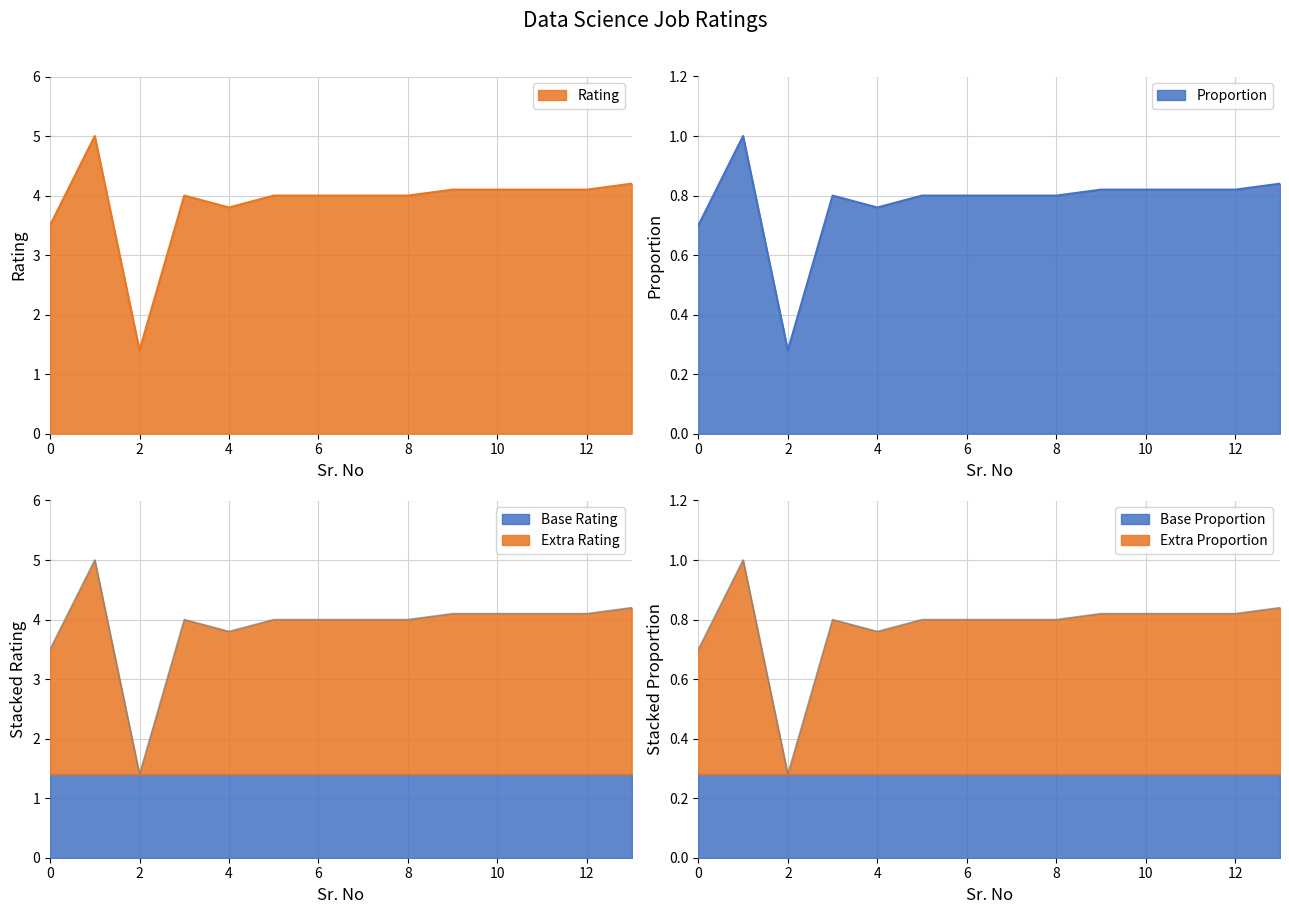

Between 8 and 13, which is larger?

13